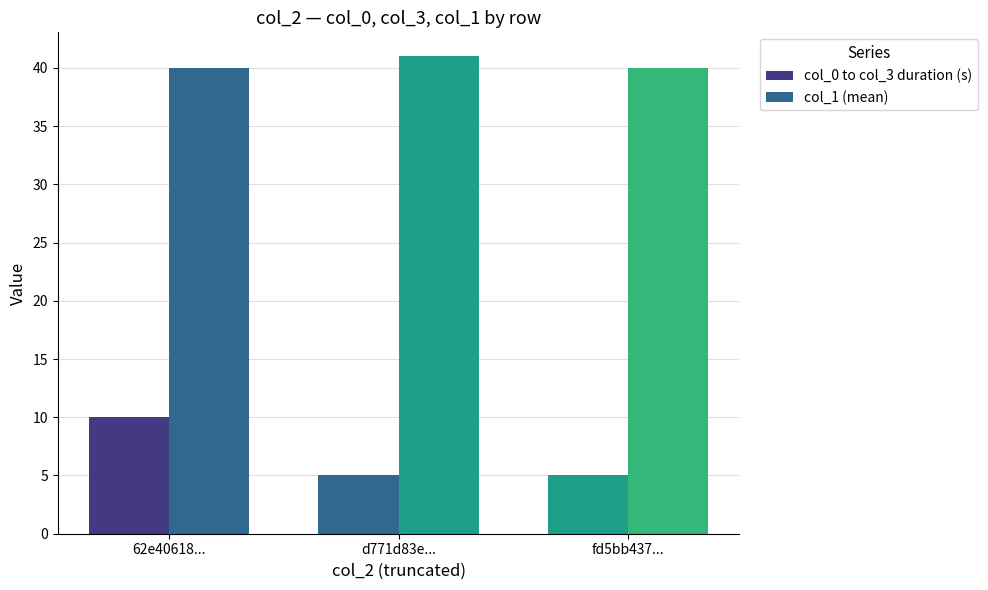

How many distinct data groups are displayed?

2